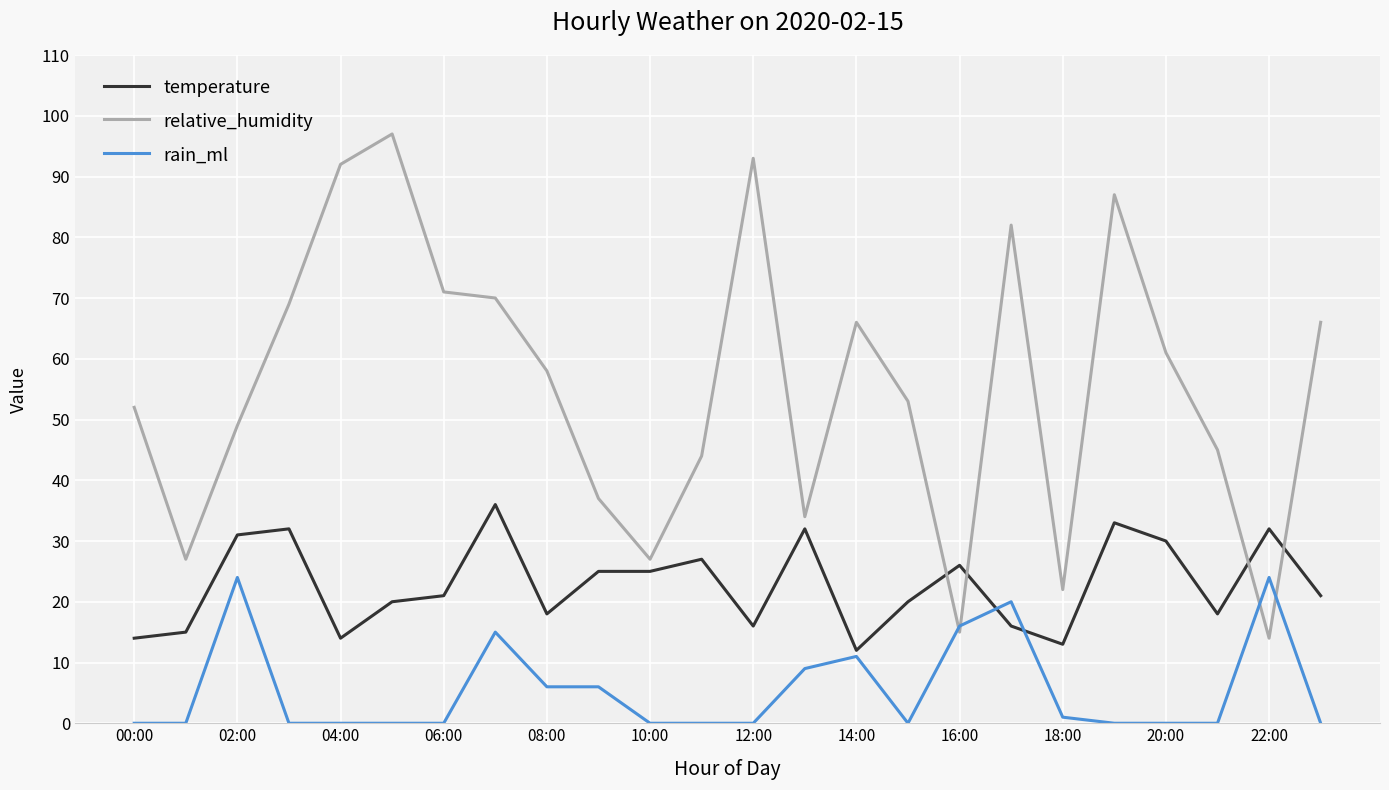

Does the chart have visible grid lines?

Yes